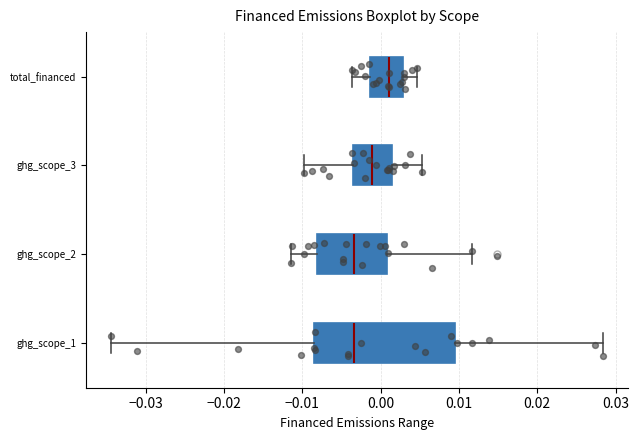

Reading bottom to top, transcribe this box plot: for each box, give where its median line is, the range the box spans, and where its two whiskers end, as read against the x-axis. The values are not printed on the chart, so give them approximately, as read against the axis.

ghg_scope_1: median -0.003, box -0.008 to 0.010, whiskers -0.034 to 0.028
ghg_scope_2: median -0.003, box -0.008 to 0.001, whiskers -0.011 to 0.012
ghg_scope_3: median -0.001, box -0.004 to 0.001, whiskers -0.010 to 0.005
total_financed: median 0.001, box -0.001 to 0.003, whiskers -0.004 to 0.005